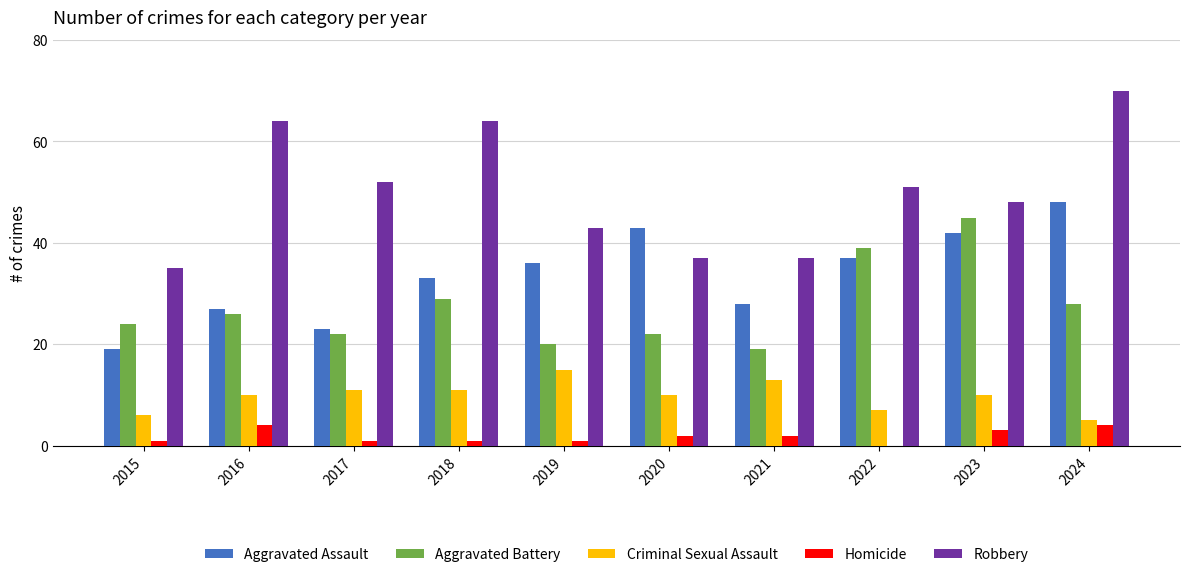

What is the highest value of the Aggravated Battery series?

45